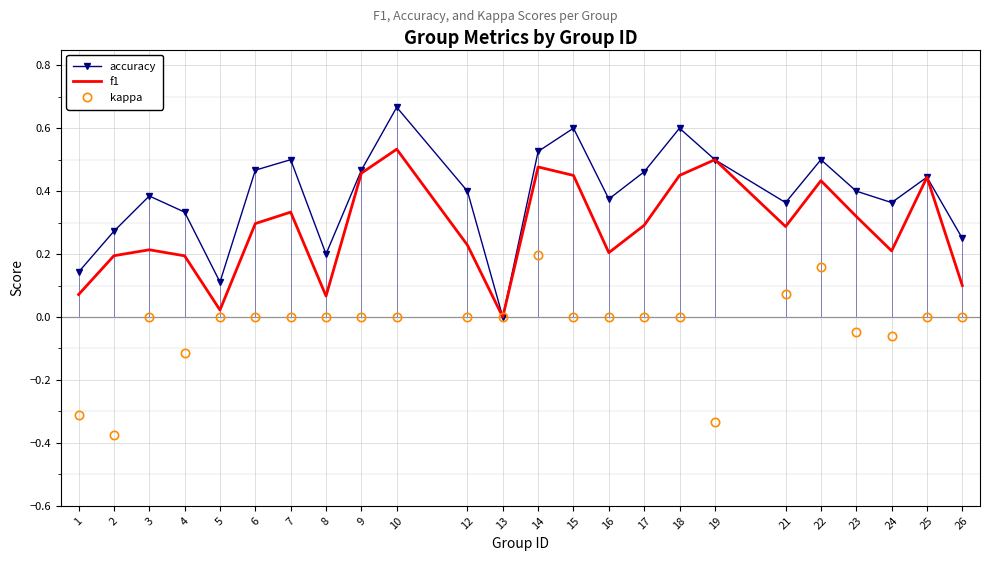

What value does the f1 series have at 3?

0.2